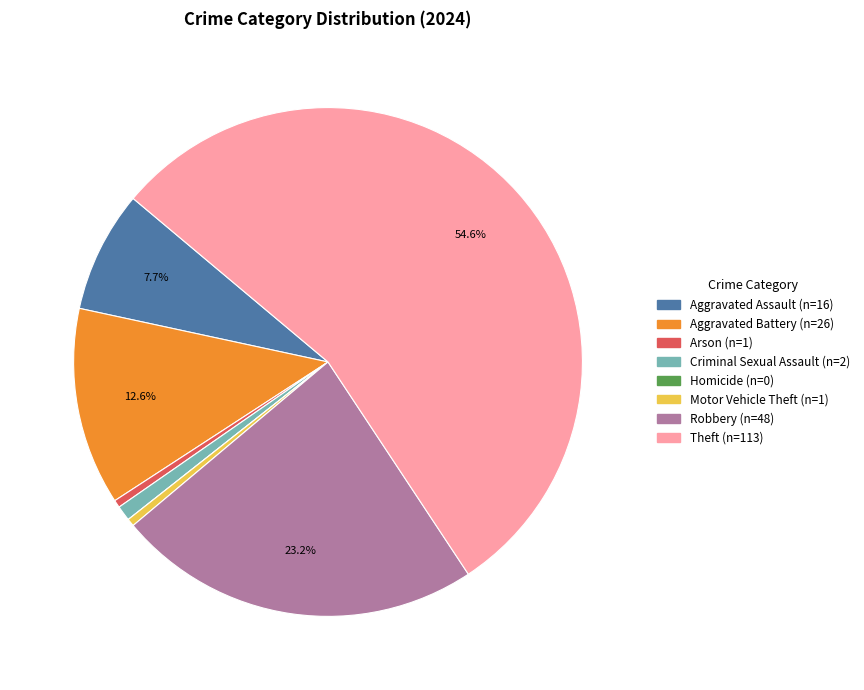

Is there any slice that represents more than half of the pie?

Yes